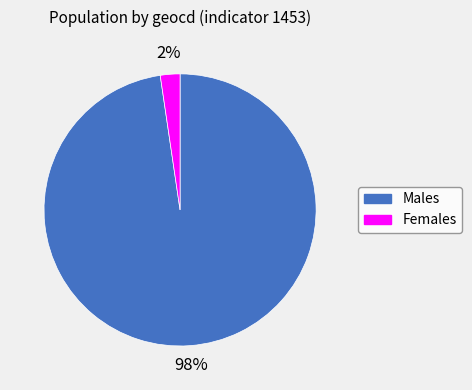

Which slice represents more than half of the pie?

Males